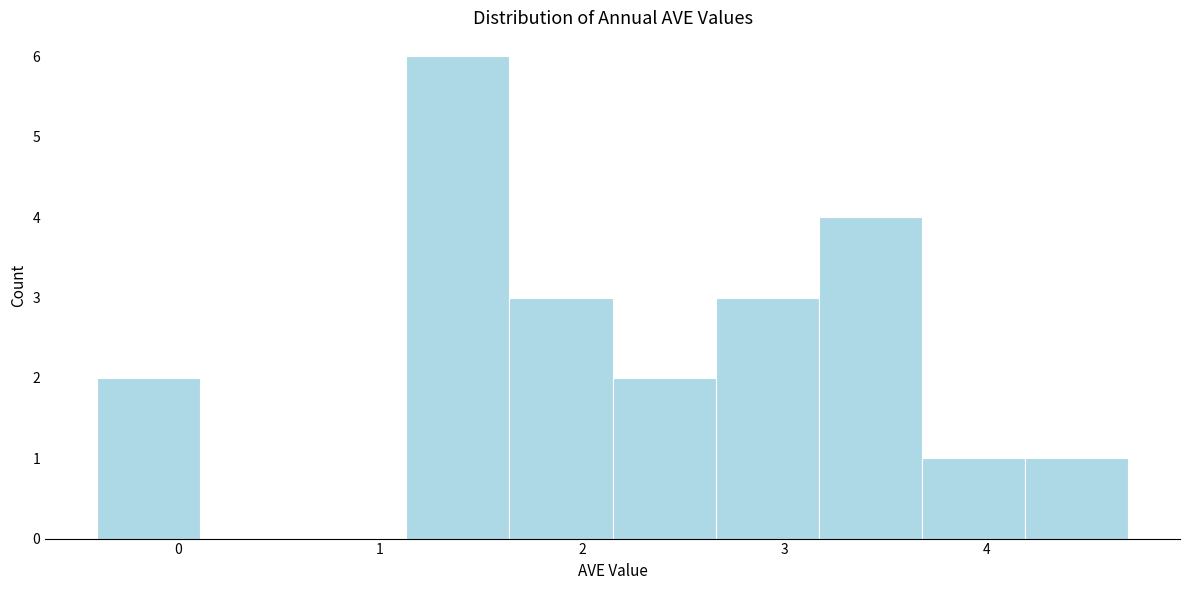

Reading left to right, transcribe this chart: for each bar, give the range it covers on the x-axis and its height. Neither the bar edges nor the heights are printed on the chart, so give them approximately, as read against the axes.

-0.40 to 0.11: 2
0.11 to 0.62: 0
0.62 to 1.13: 0
1.13 to 1.64: 6
1.64 to 2.15: 3
2.15 to 2.66: 2
2.66 to 3.17: 3
3.17 to 3.68: 4
3.68 to 4.19: 1
4.19 to 4.70: 1